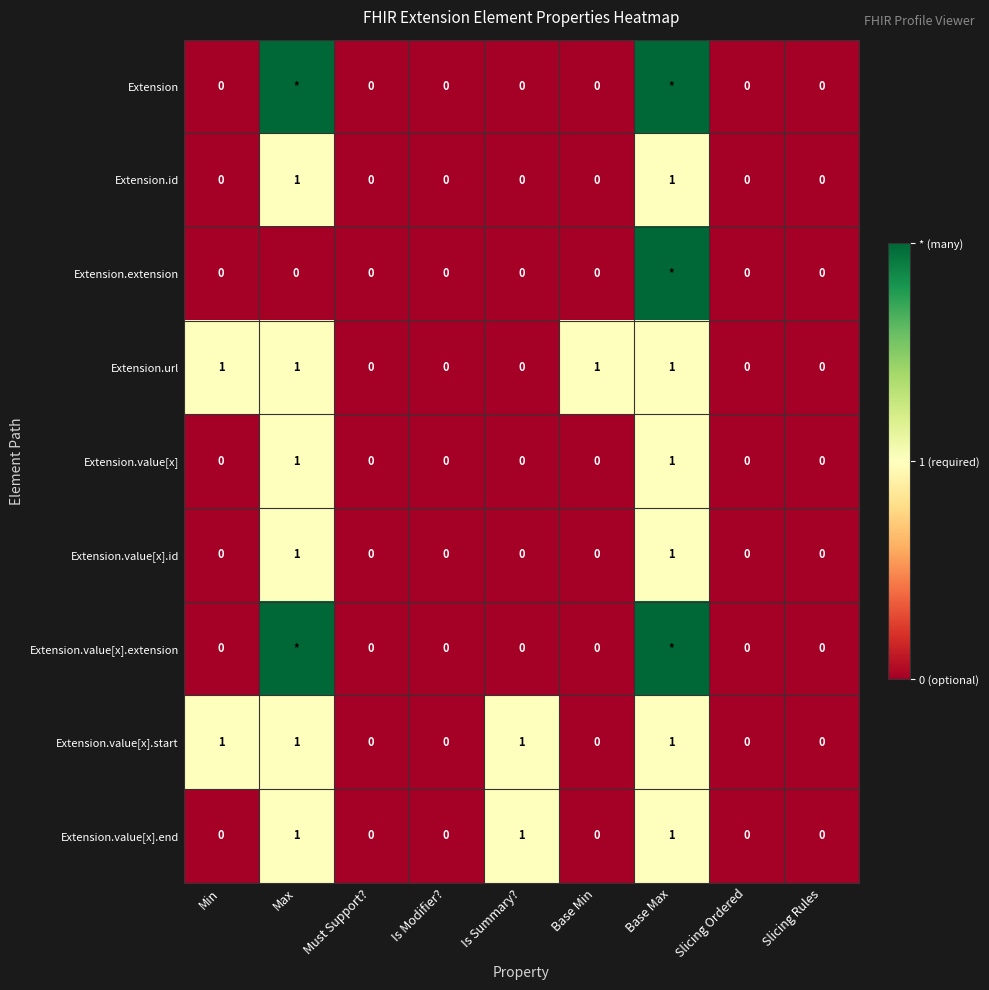

What is the difference between the maximum and minimum values in the Extension.id series?

1